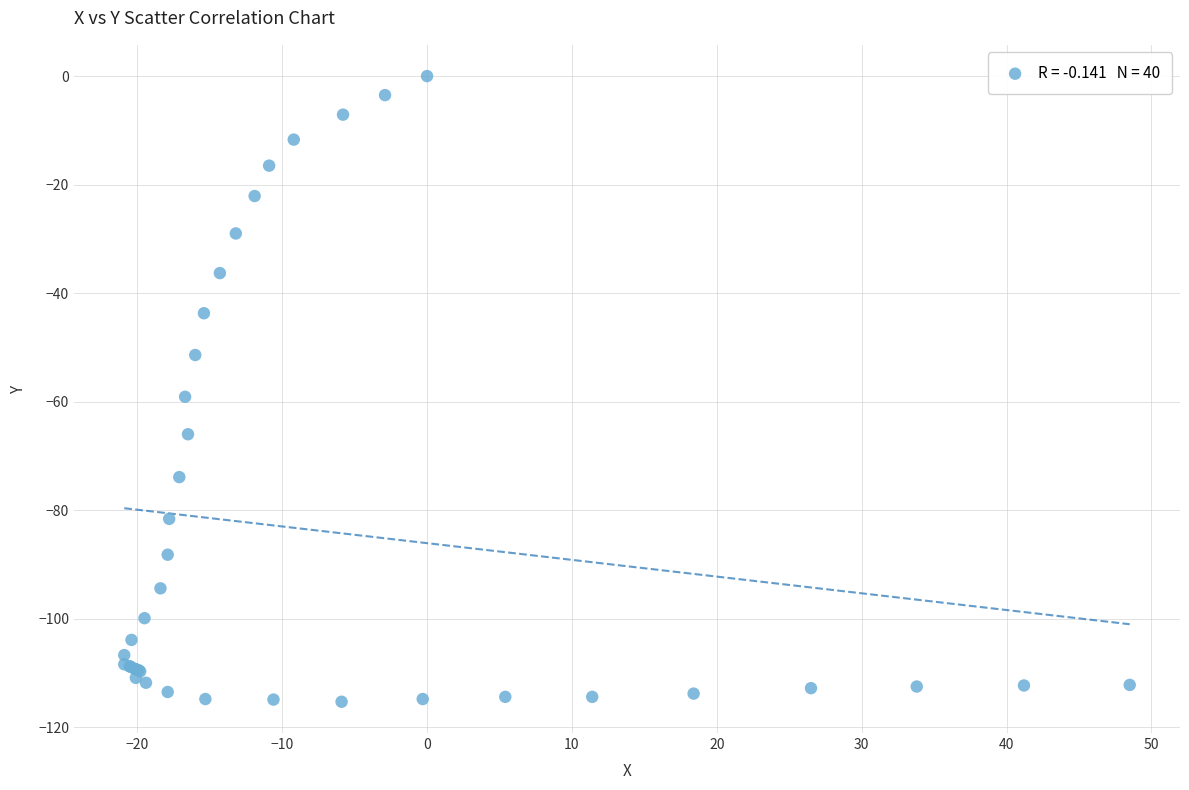

What Y value in the scatter plot is closest to -57?

-59.1